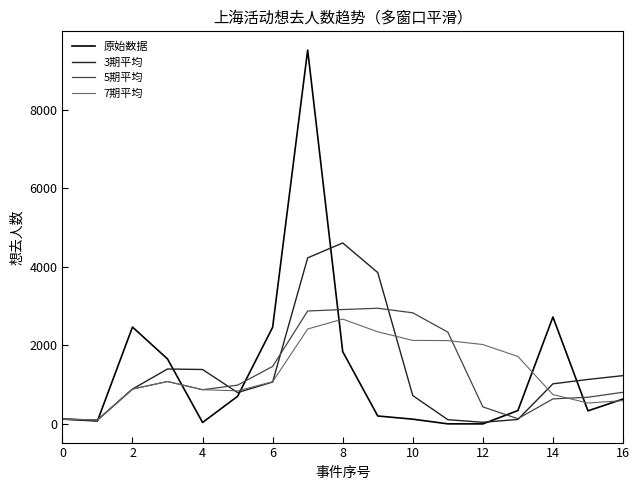

Which series has the widest spread of values?

原始数据